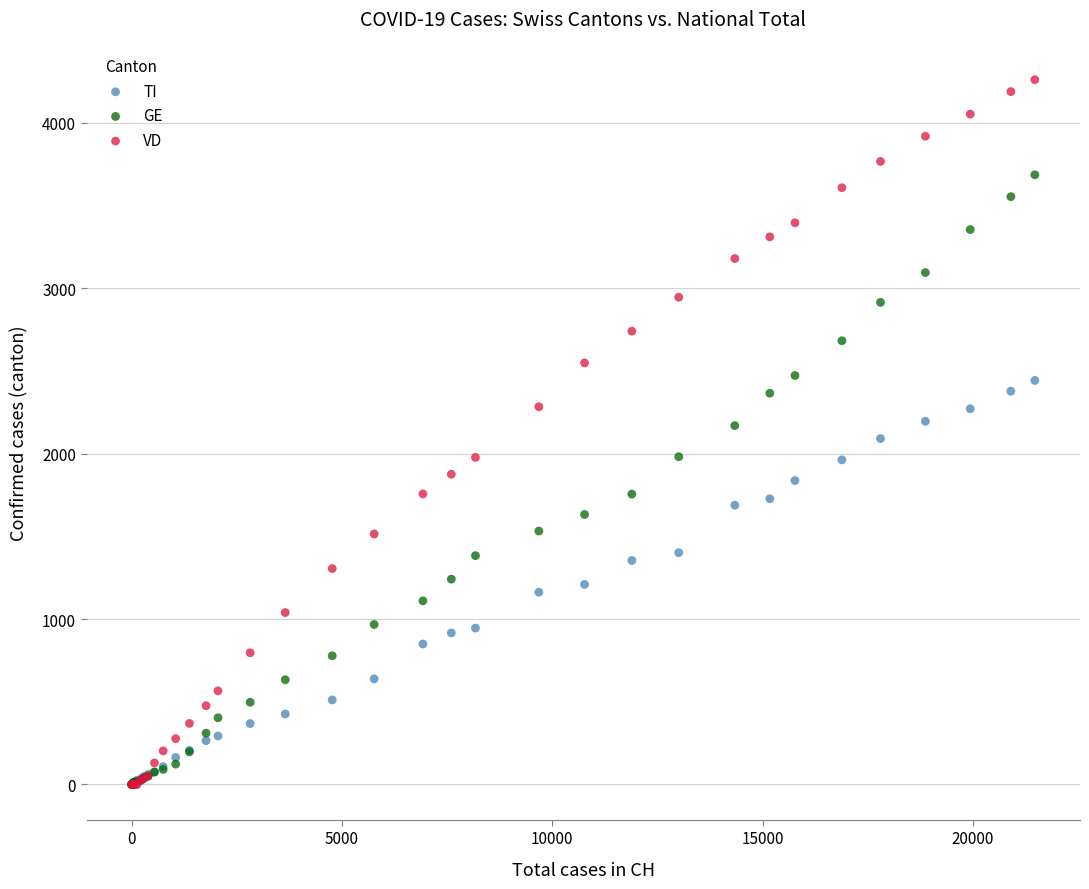

Which series has the widest spread of Y values?

VD